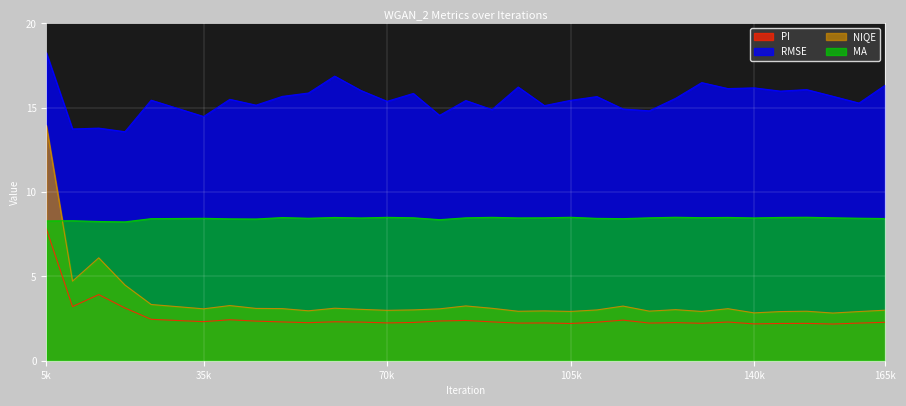

Reading left to right, transcribe all the data shown in this chart.

PI: 7.8	3.2	3.9	3.1	2.5	2.3	2.4	2.3	2.3	2.3	2.3	2.3	2.2	2.3	2.4	2.4	2.3	2.2	2.2	2.2	2.3	2.4	2.2	2.3	2.2	2.3	2.2	2.2	2.2	2.2	2.2	2.3
RMSE: 18.3	13.7	13.8	13.6	15.5	14.5	15.5	15.2	15.7	15.9	16.9	16.0	15.4	15.8	14.5	15.4	14.9	16.2	15.1	15.4	15.7	14.9	14.8	15.6	16.5	16.1	16.2	16.0	16.1	15.7	15.3	16.3
NIQE: 14.0	4.7	6.1	4.5	3.3	3.1	3.3	3.1	3.1	3.0	3.1	3.0	3.0	3.0	3.1	3.2	3.1	2.9	3.0	2.9	3.0	3.2	2.9	3.0	2.9	3.1	2.8	2.9	2.9	2.8	2.9	3.0
MA: 8.3	8.3	8.3	8.2	8.4	8.4	8.4	8.4	8.5	8.4	8.5	8.5	8.5	8.5	8.4	8.5	8.5	8.5	8.5	8.5	8.4	8.4	8.5	8.5	8.5	8.5	8.5	8.5	8.5	8.5	8.5	8.4